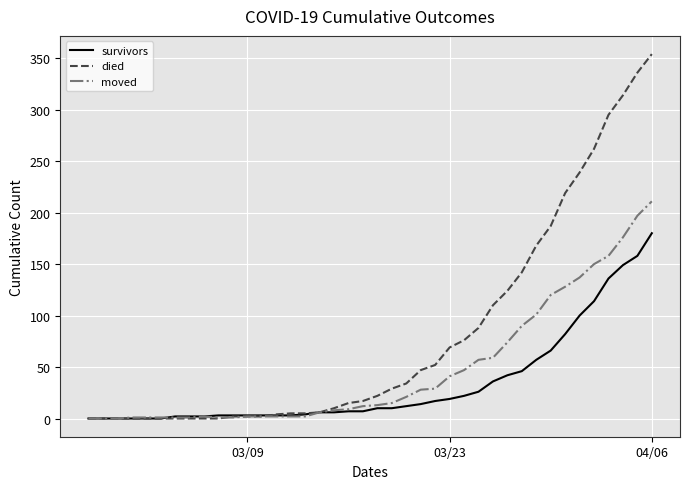

Rank the series by their average value, from highest to lowest.

died, moved, survivors